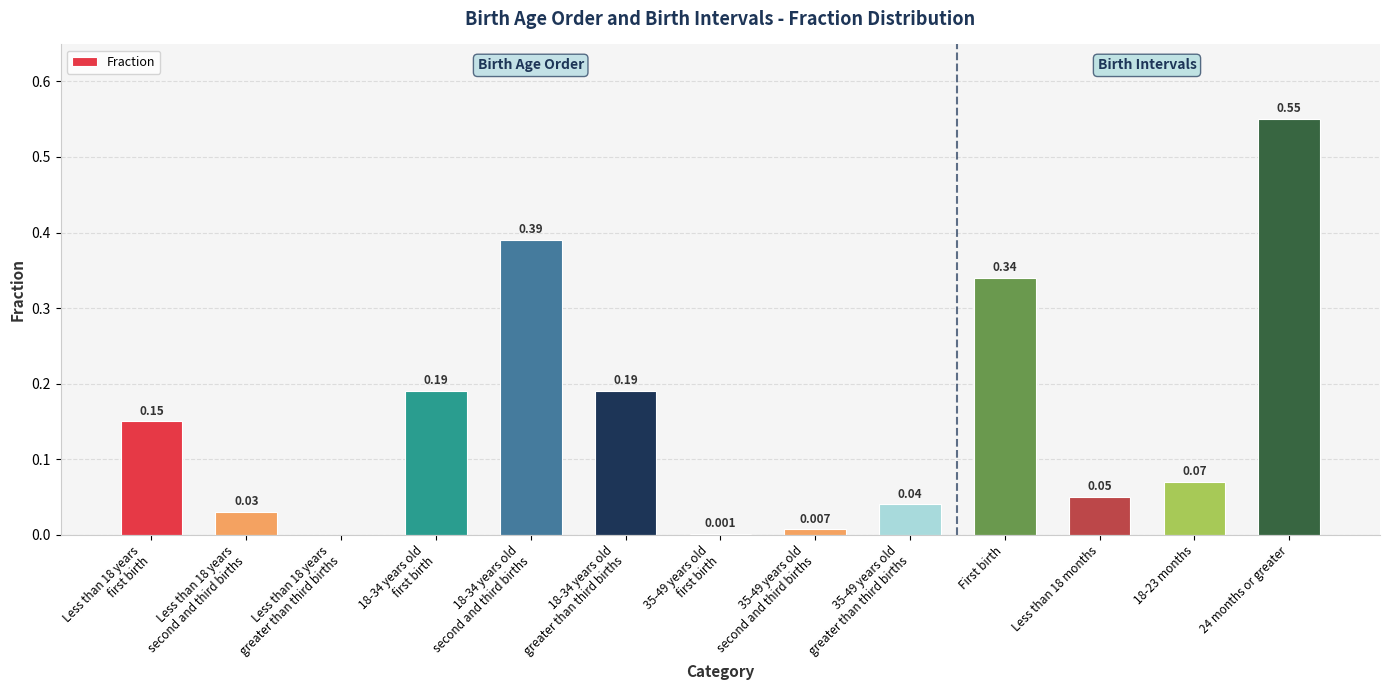

How many distinct data groups are displayed?

1